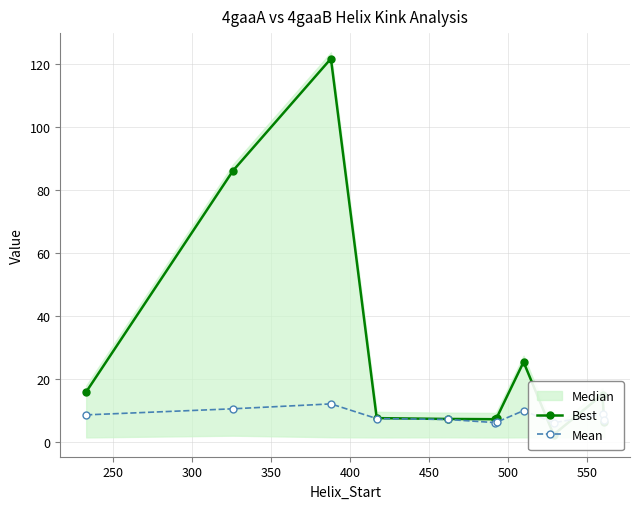

Which series ends up on top after the final intersection of Best and Mean?

Mean